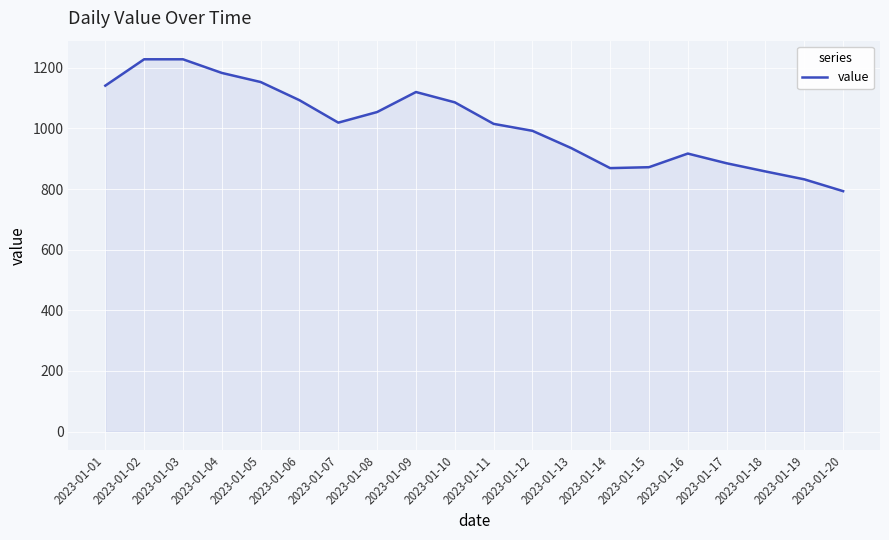

The value at 2023-01-01 is 548. True or false?

False